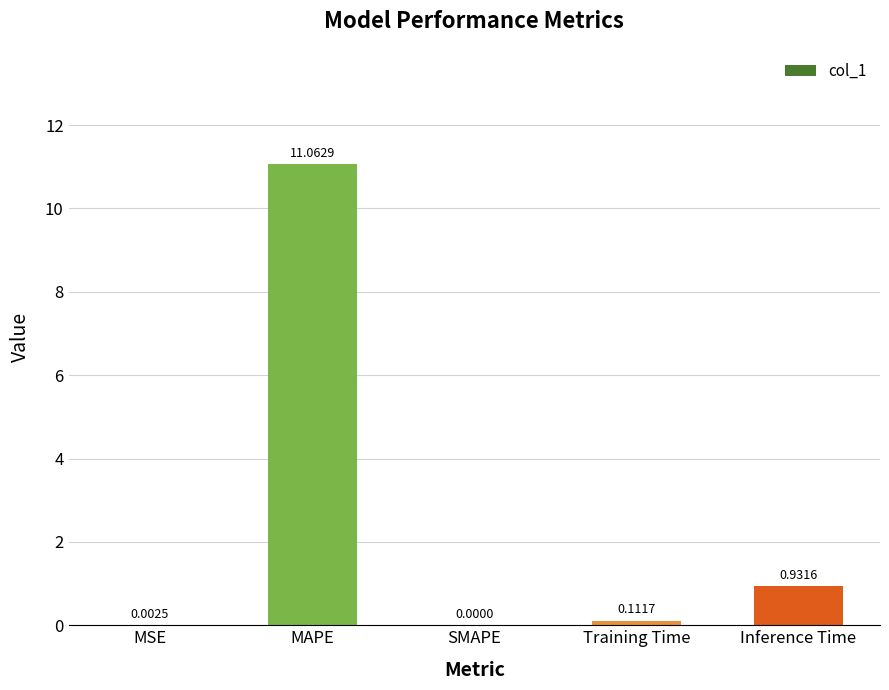

At which category does the chart reach its peak across all series?

MAPE